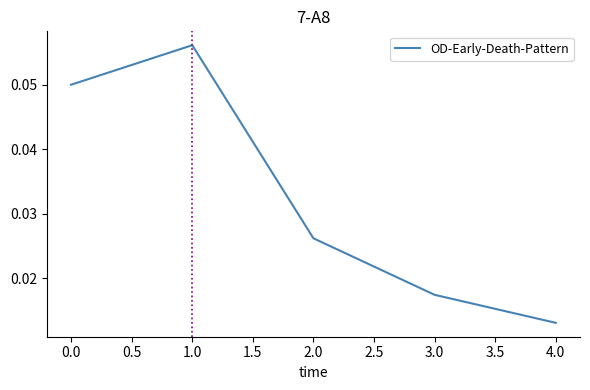

Where is the data nearest to the value 0?

4.0